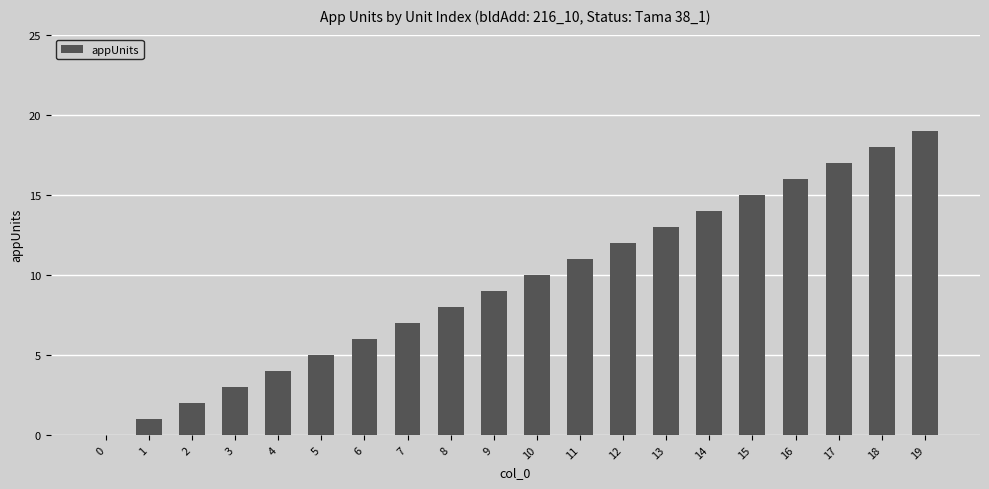

Reading right to left, what are all the values shown in this chart?

19	18	17	16	15	14	13	12	11	10	9	8	7	6	5	4	3	2	1	0